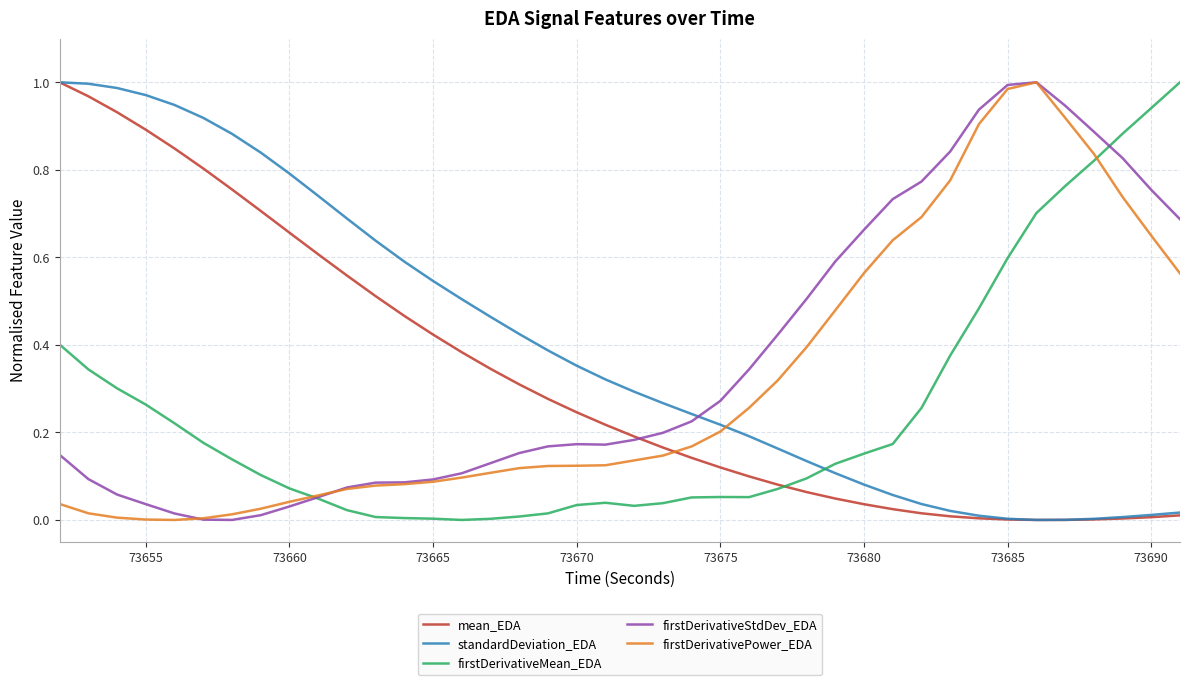

True or false: firstDerivativePower_EDA and standardDeviation_EDA intersect in this chart.

True